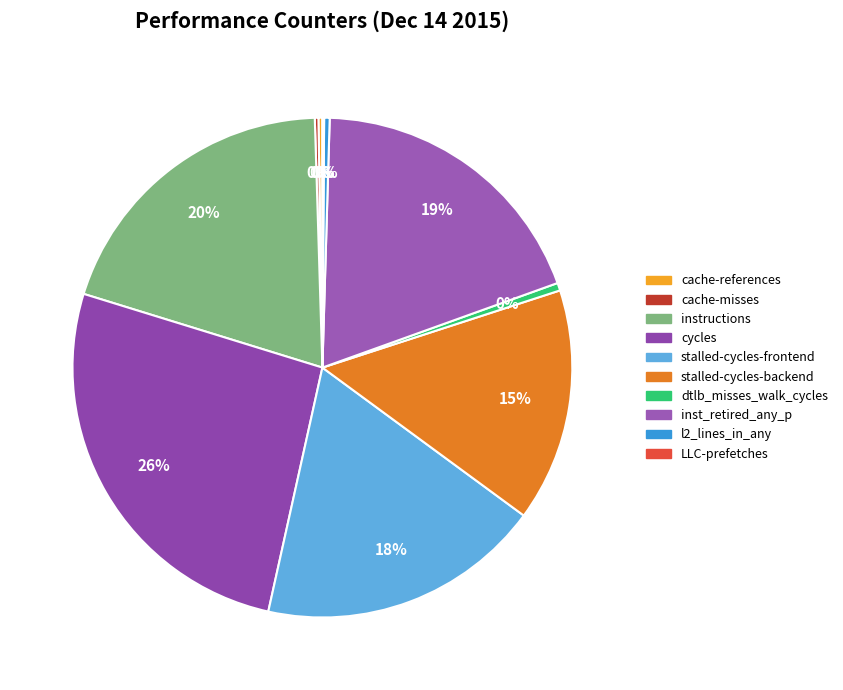

How many slices are in this pie chart?

10